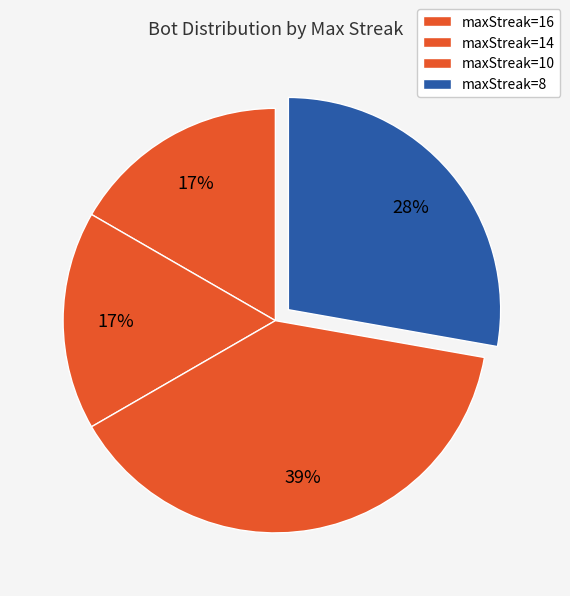

Count the number of slices in the pie.

4